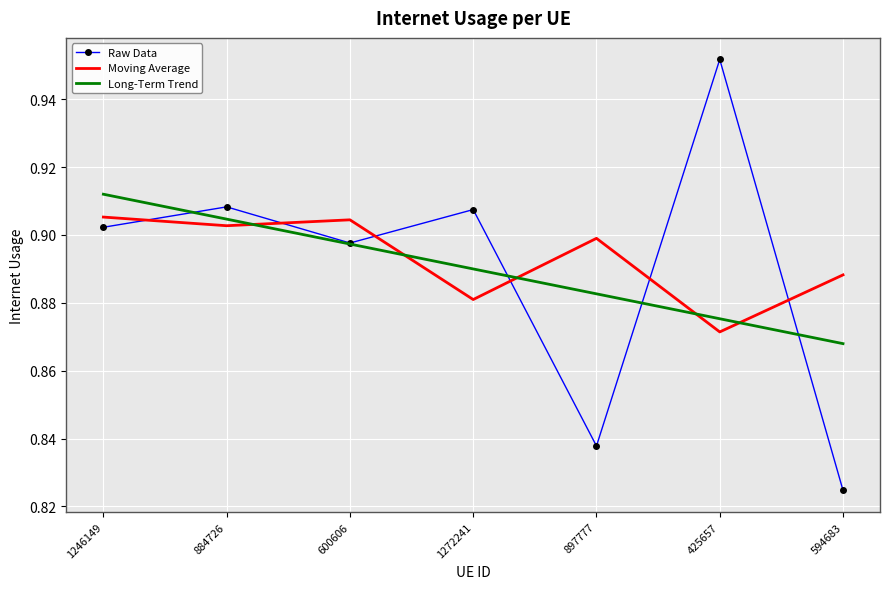

Count the number of categories in the chart.

7